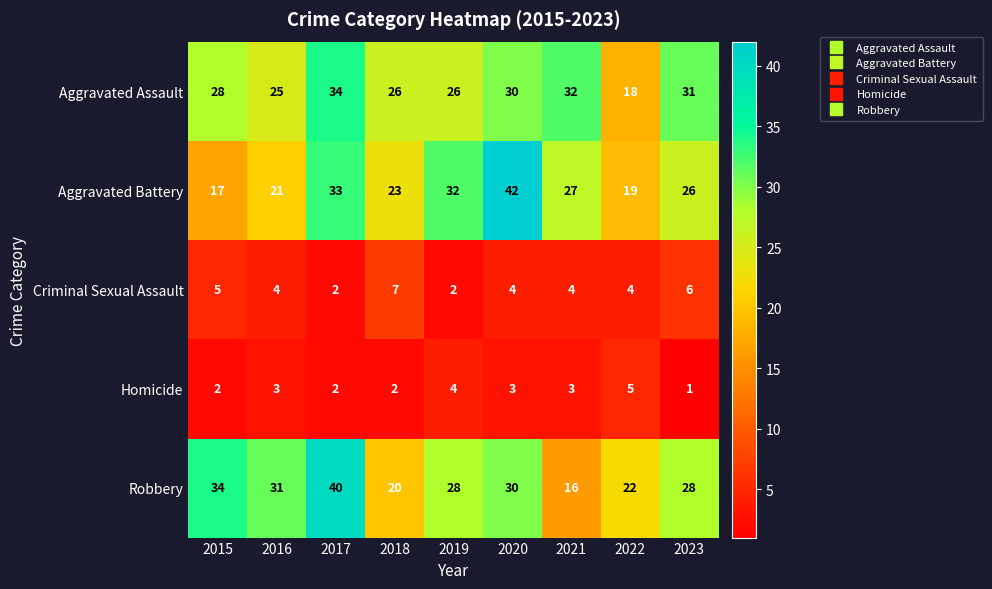

What is the minimum value shown in the chart?

1